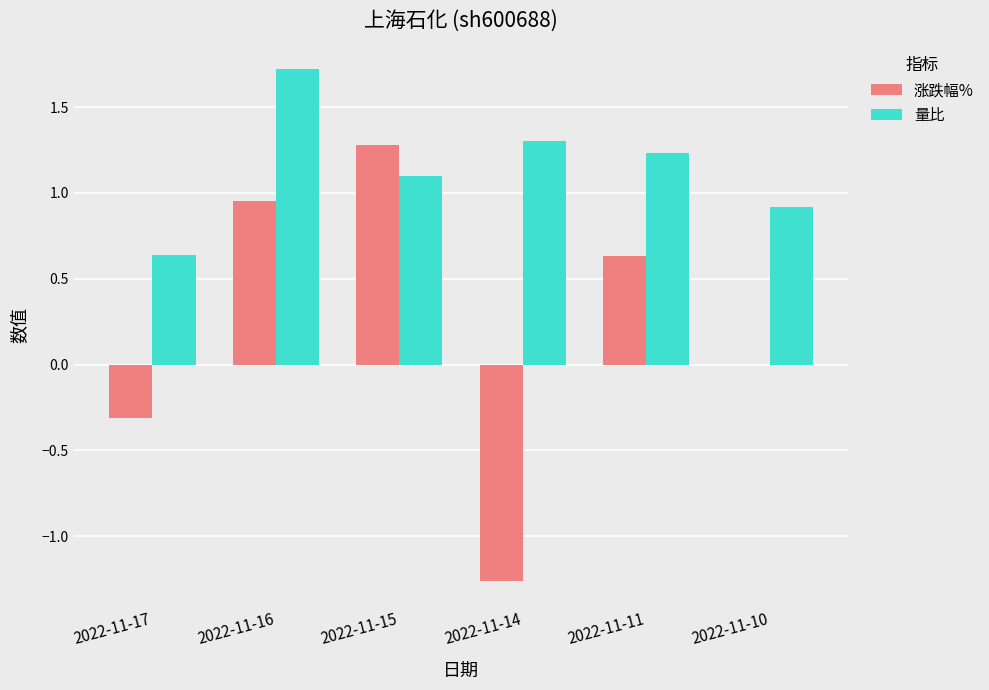

Which series changed the most between 2022-11-16 and 2022-11-14?

涨跌幅%